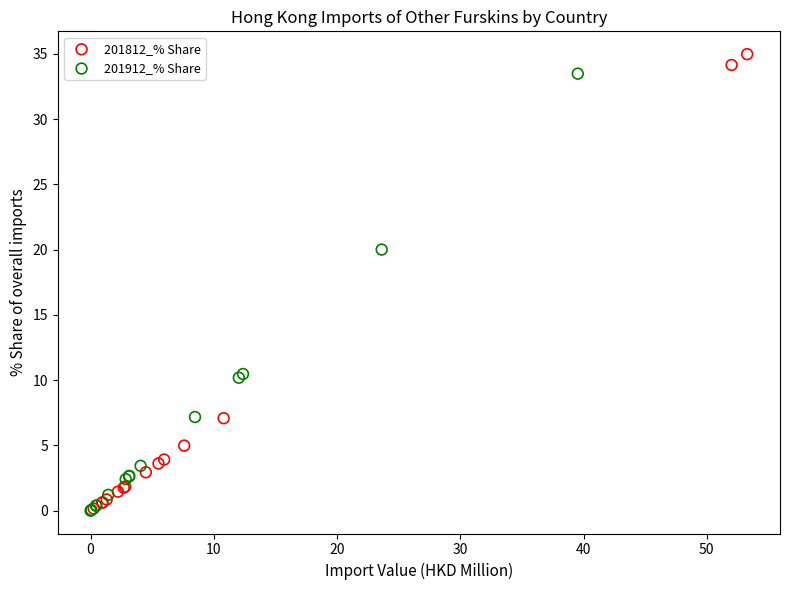

Which series has the largest Y range (max minus min)?

201812_% Share